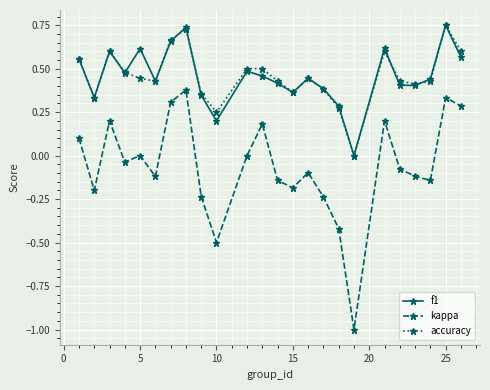

What are all the series names shown in the legend?

f1, kappa, accuracy